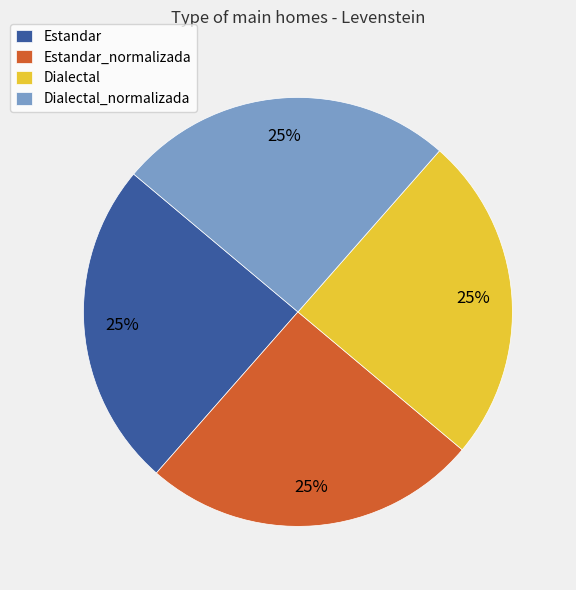

What is the ratio of the value at Estandar_normalizada to the value at Estandar?

1.0